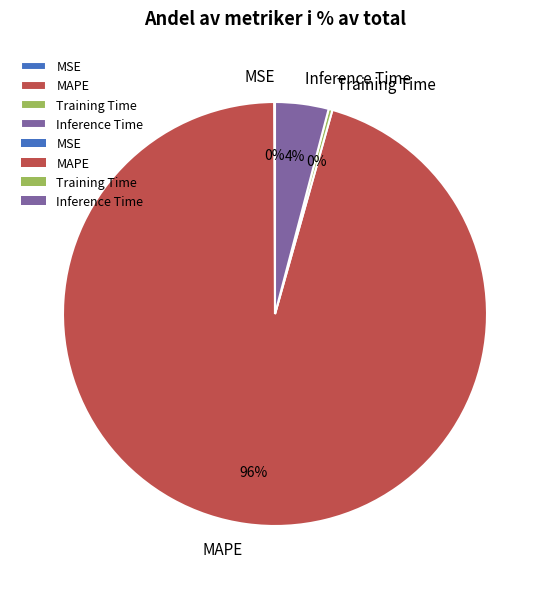

Is it true that Training Time is 0% of the pie?

True